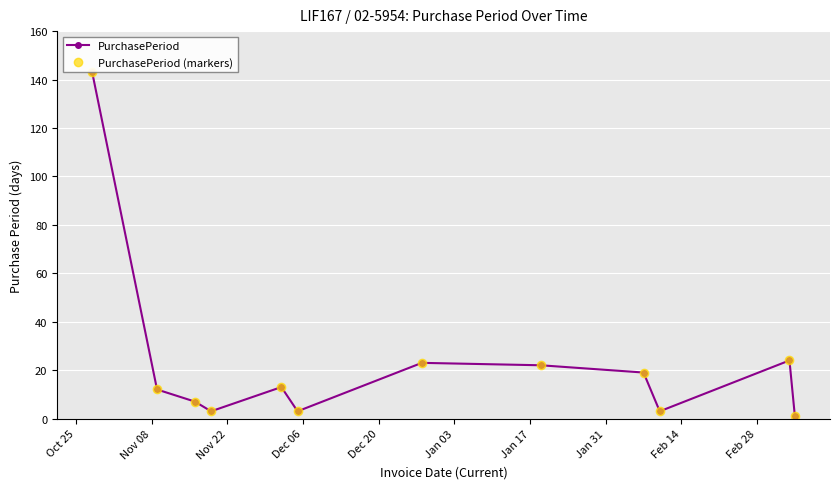

At which category is the sum across all series the highest?

Oct 25